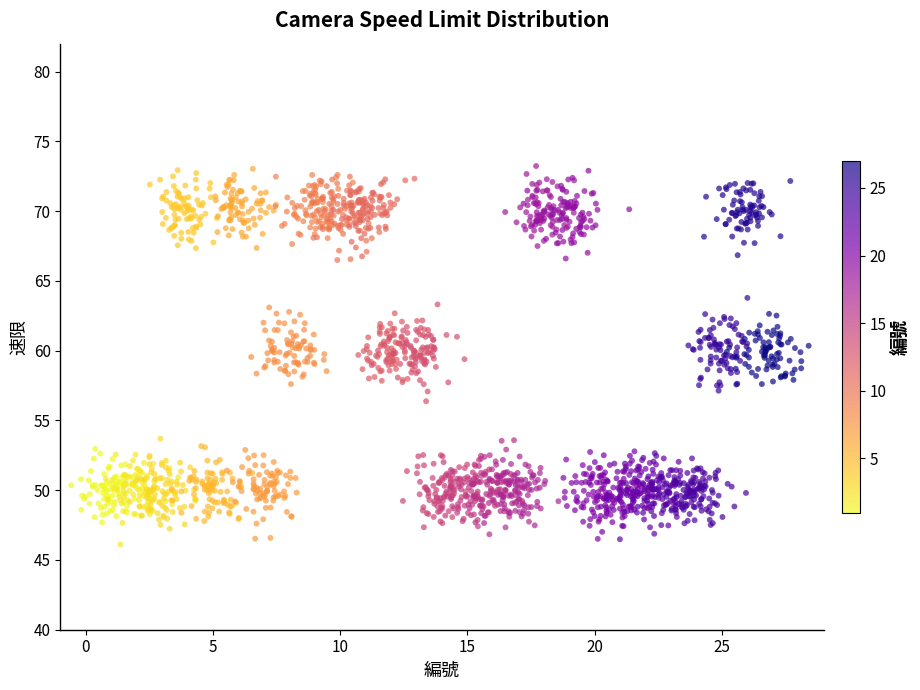

What is the range of X values (max minus min)?

29.0